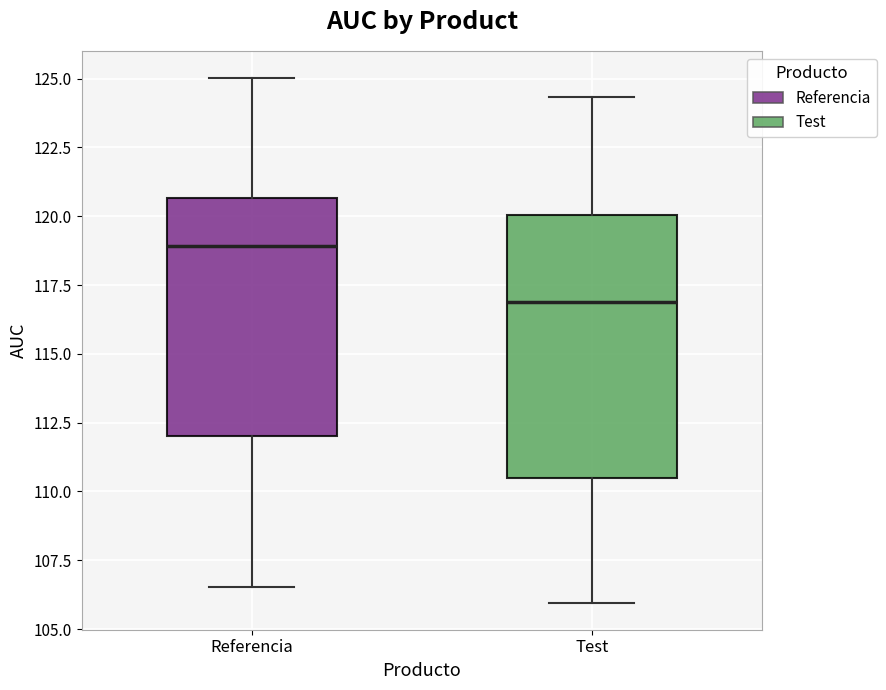

Which box has the lowest median line?

Test